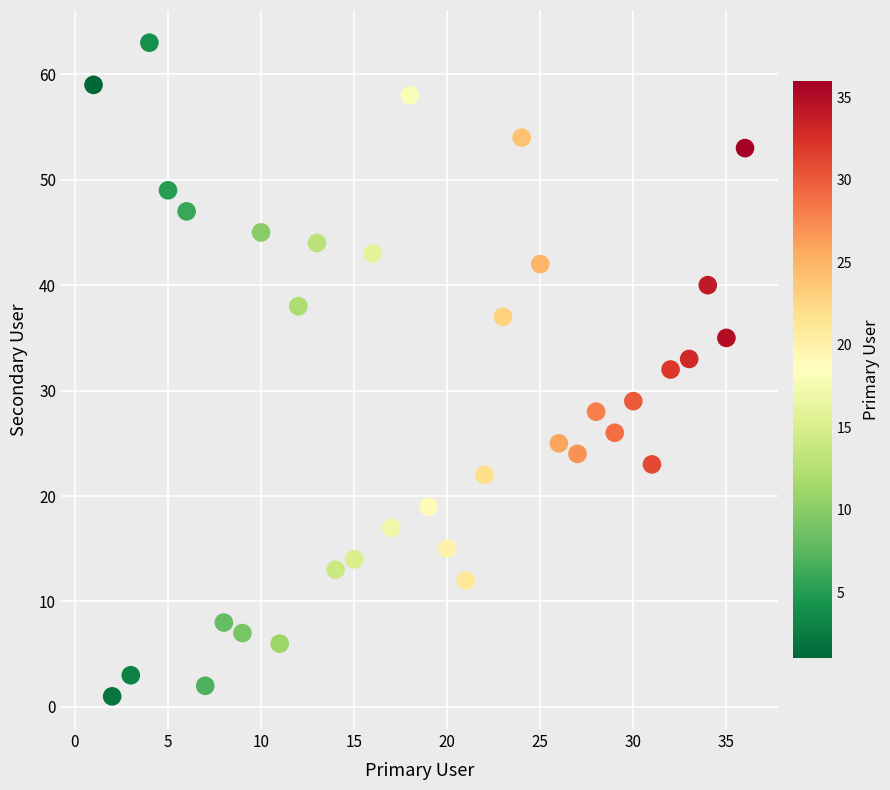

What is the range of X values (max minus min)?

35